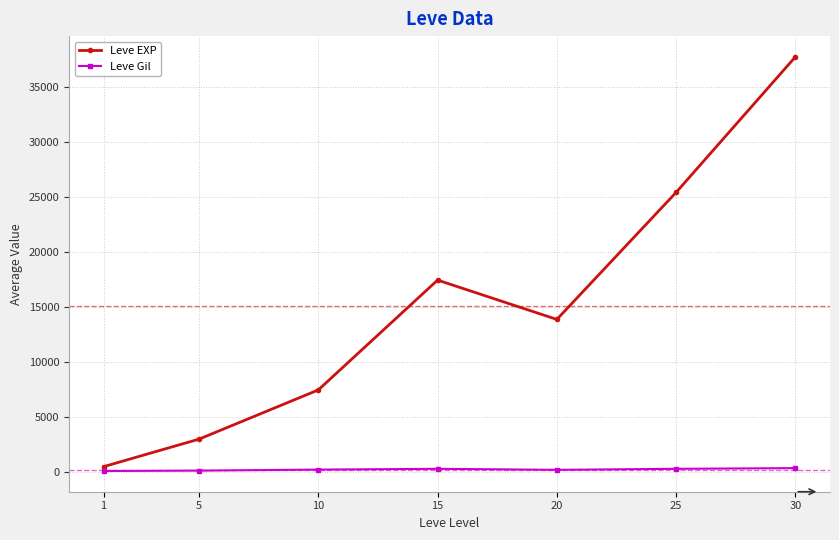

What is the value of the Leve Gil point at the 2nd from the left?

149.3